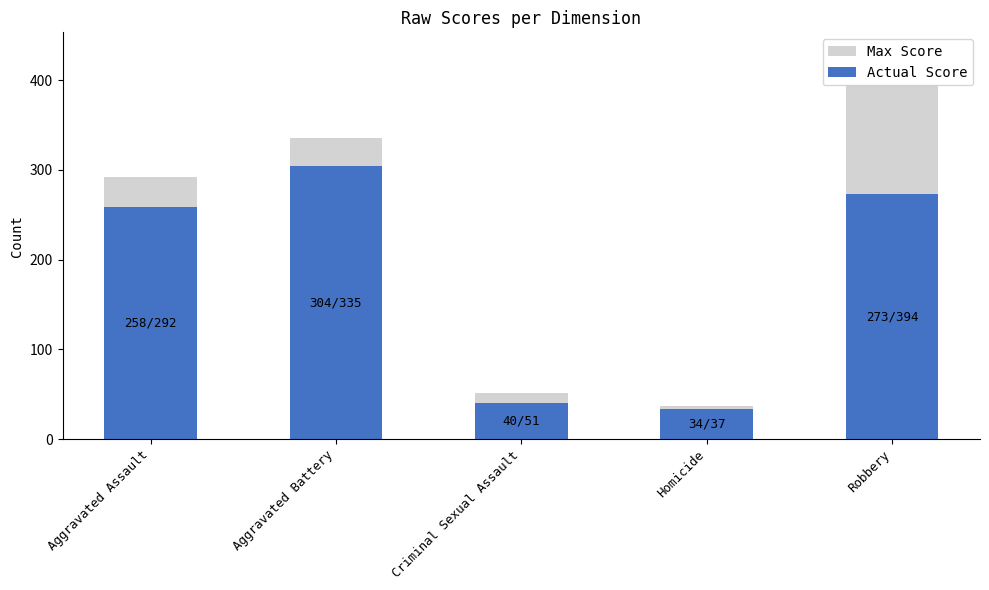

True or false: Actual Score has a value of 304 at Aggravated Battery.

True